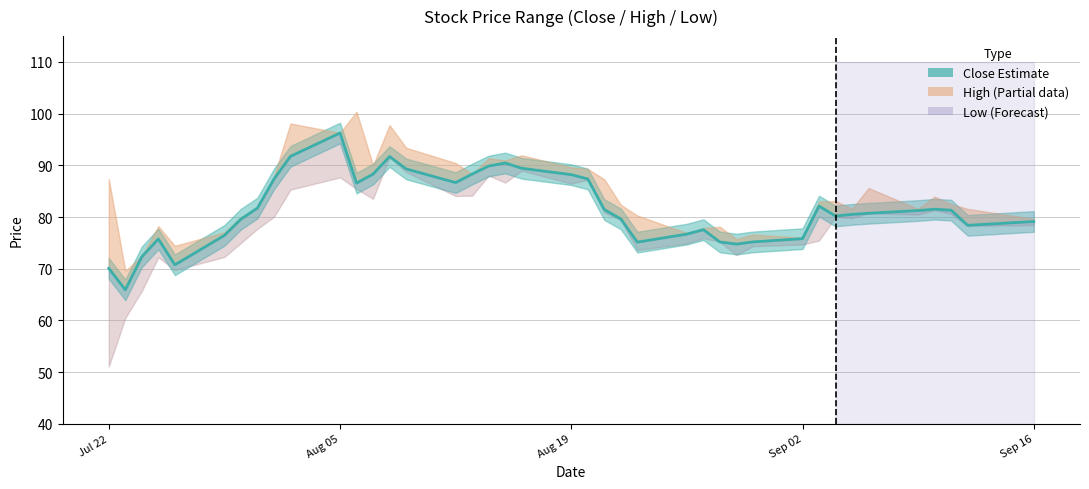

What is the value of the 18th point from the left?

89.9